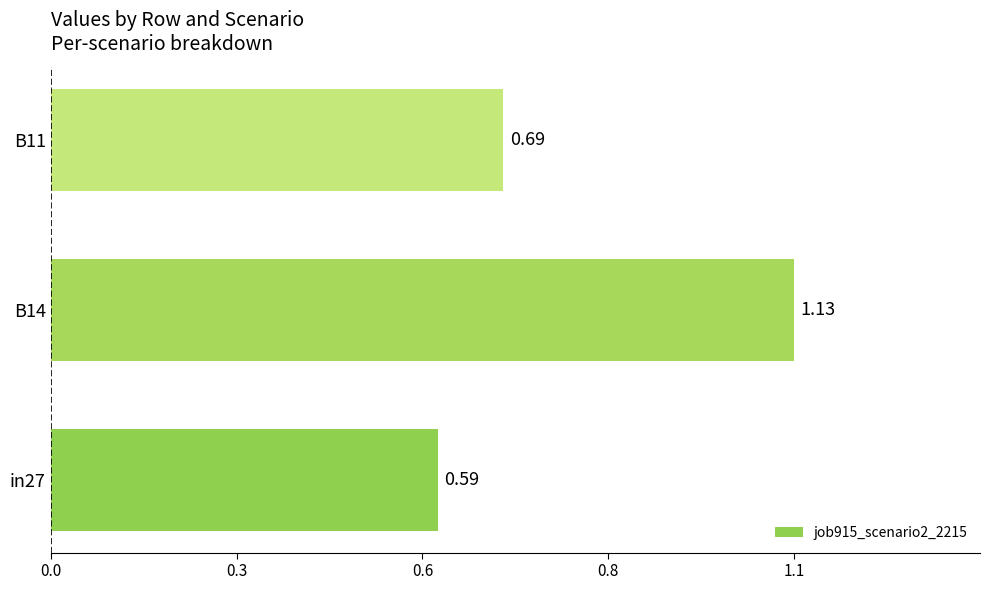

Are the bars horizontal?

Yes